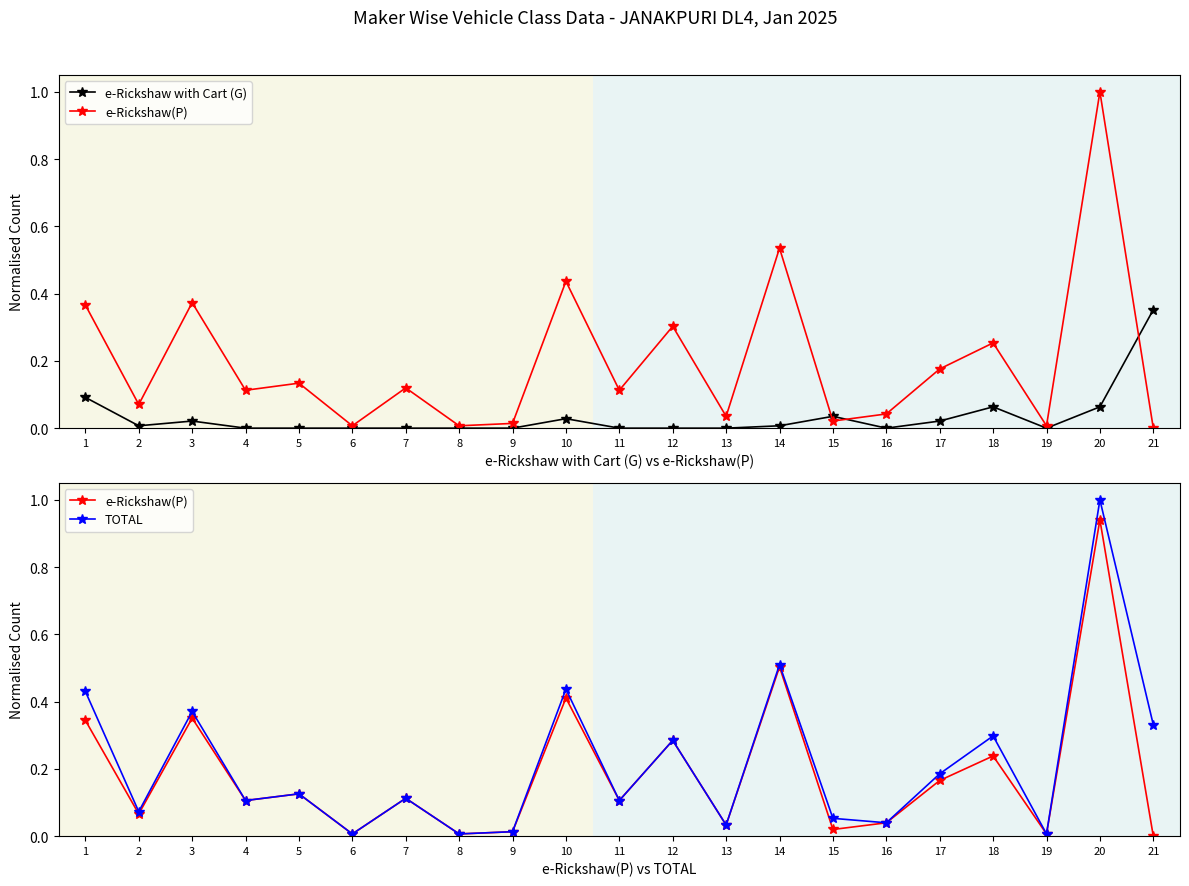

At which category does e-Rickshaw with Cart (G) reach its first local valley?

2